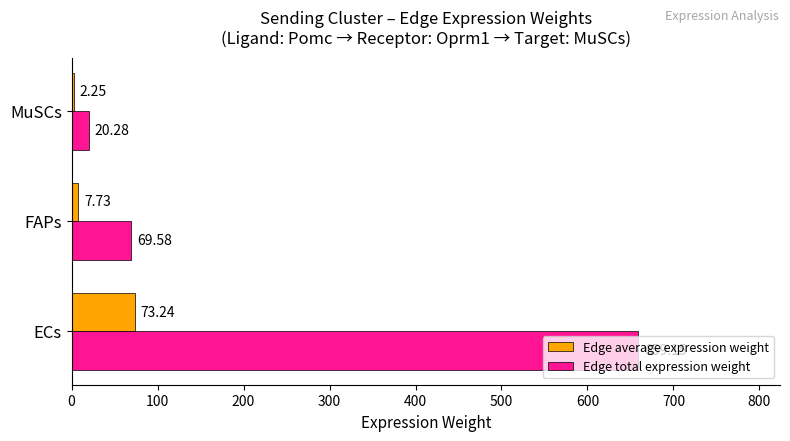

At which category does the chart reach its peak across all series?

ECs